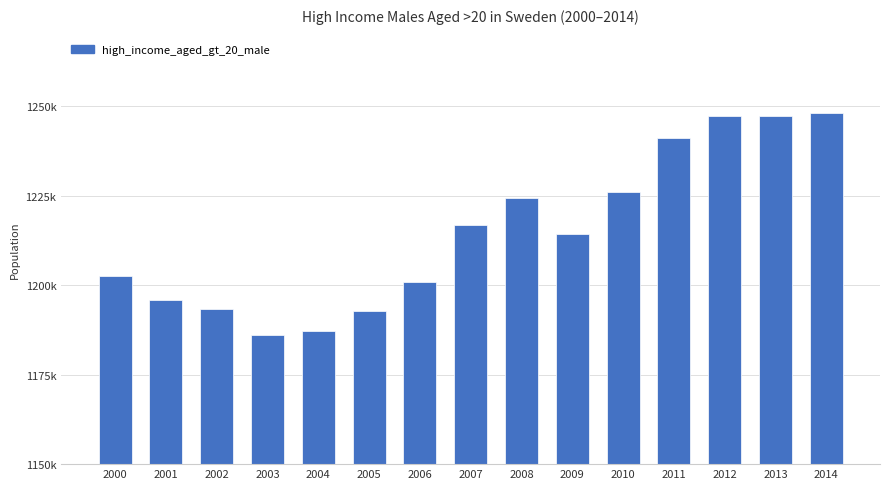

Reading left to right, transcribe all the data shown in this chart.

2000=1202562	2001=1195991	2002=1193374	2003=1186076	2004=1187252	2005=1192776	2006=1200898	2007=1216856	2008=1224256	2009=1214354	2010=1225983	2011=1241122	2012=1247204	2013=1247347	2014=1248177